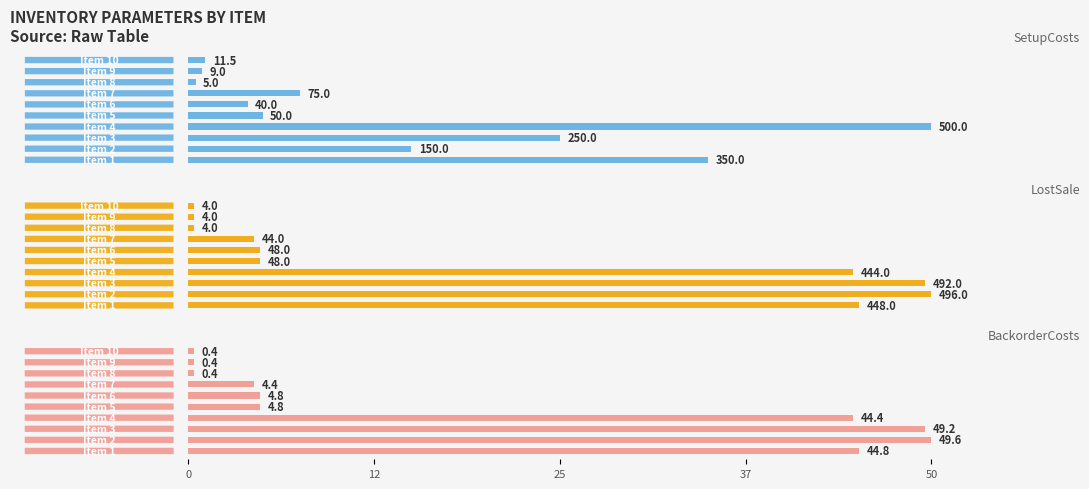

How many values in the BackorderCosts series exceed 4?

7